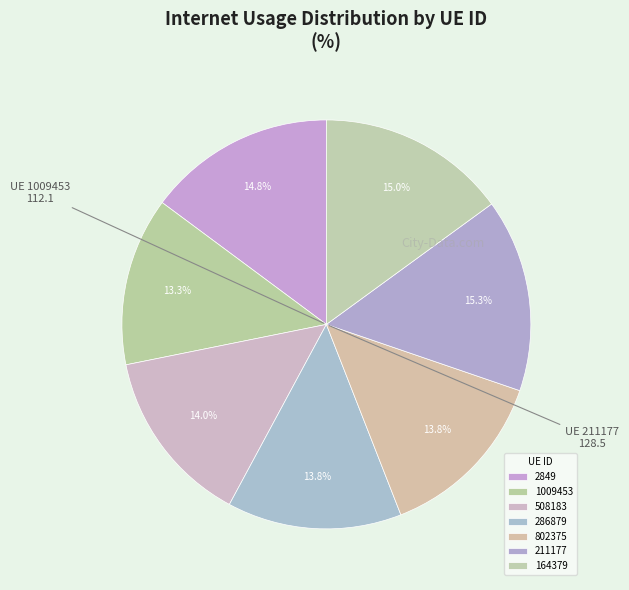

How much of the chart is everything except 211177?

84.7%